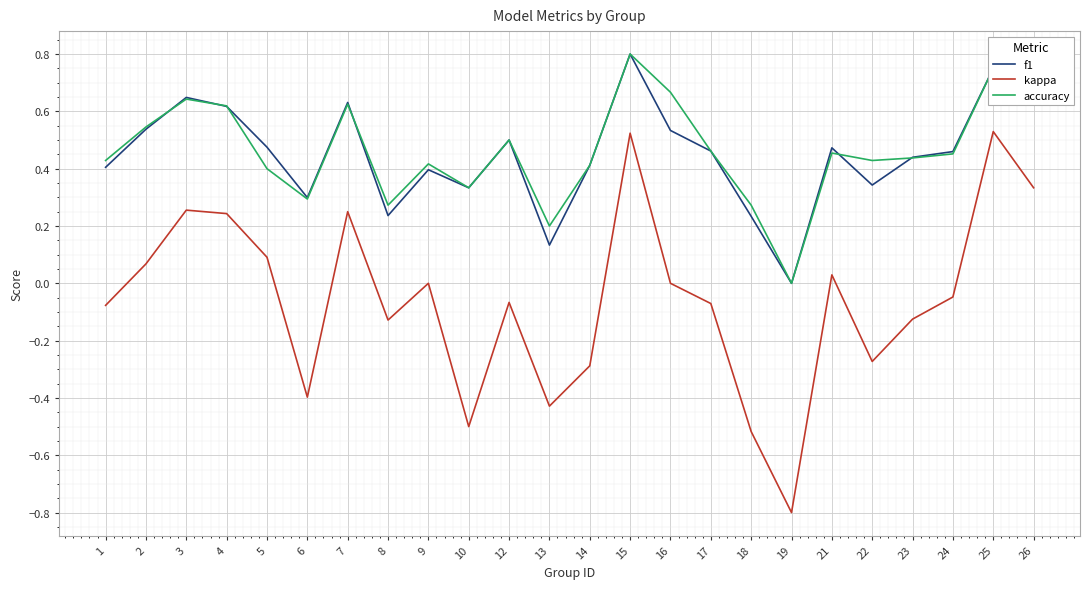

Is the value of accuracy at 24 greater than the value of f1 at 8?

Yes